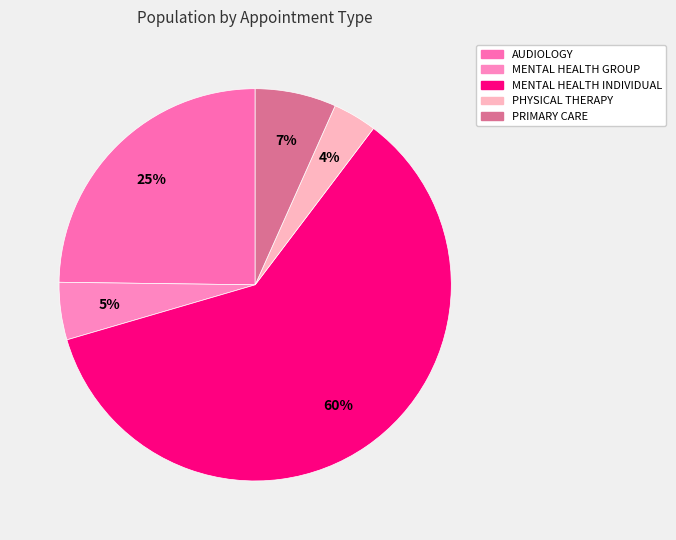

How many slices are in this pie chart?

5